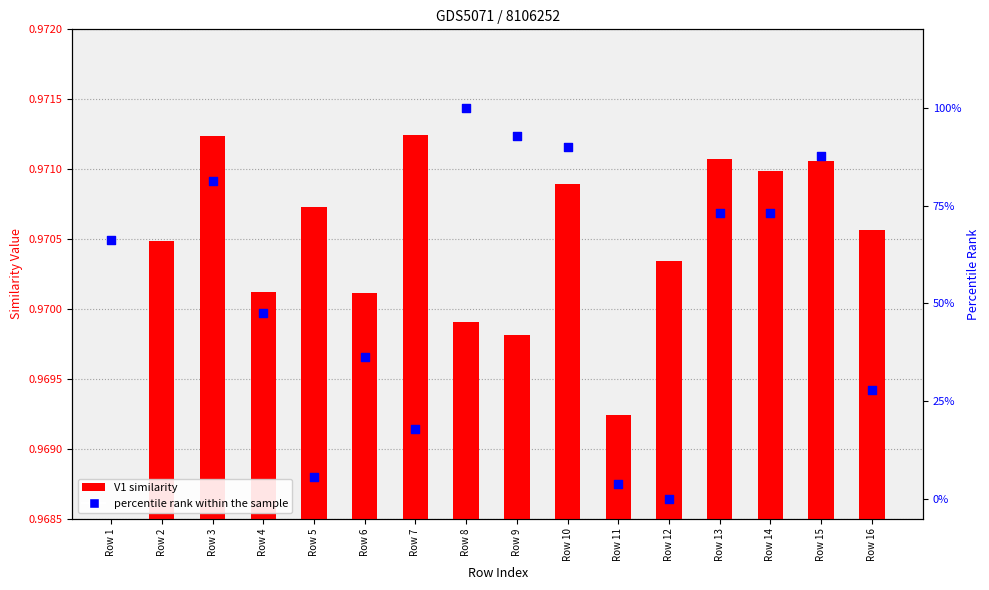

Which series reaches the maximum Y coordinate?

percentile rank within the sample